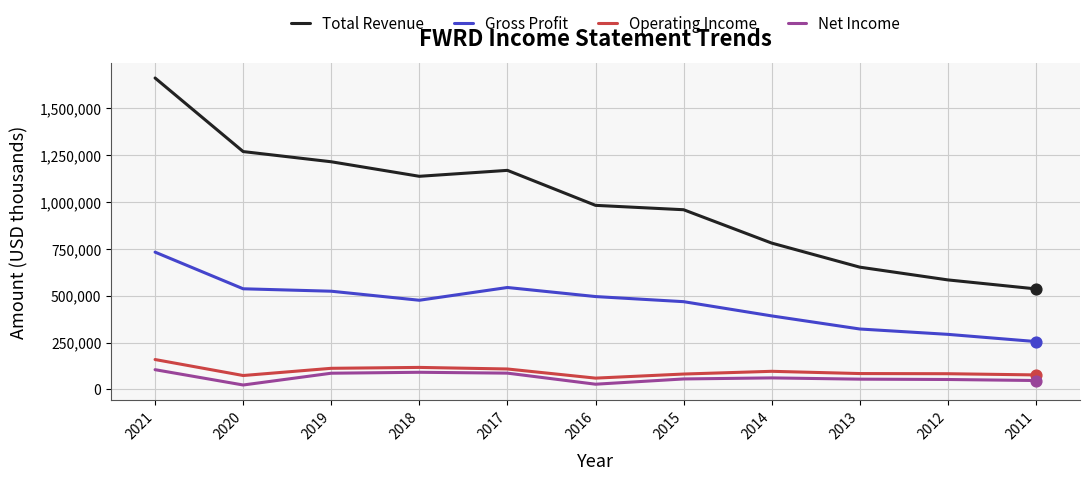

Which series has the largest range (max minus min)?

Total Revenue